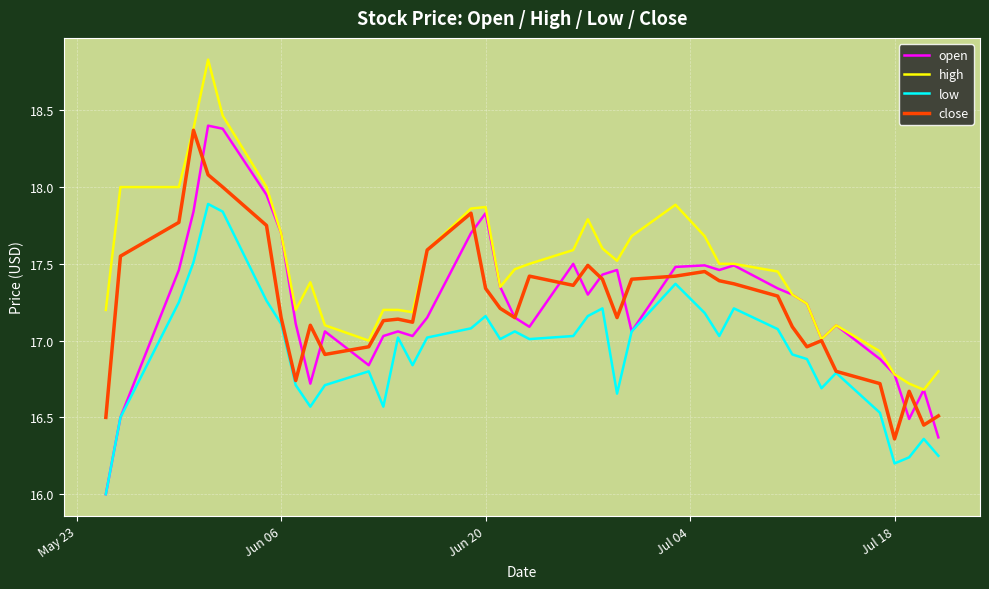

Which series has the largest total across all categories?

high